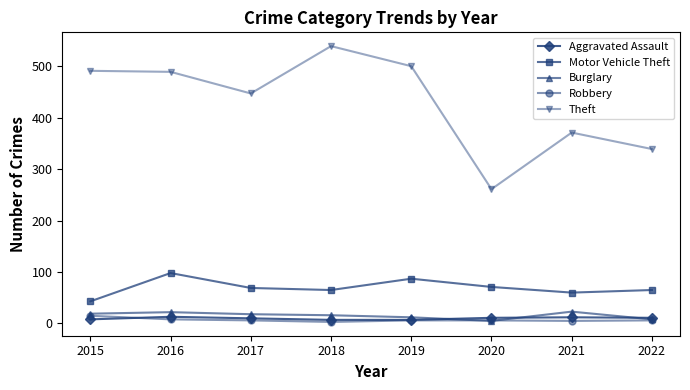

What are all the series names shown in the legend?

Aggravated Assault, Motor Vehicle Theft, Burglary, Robbery, Theft